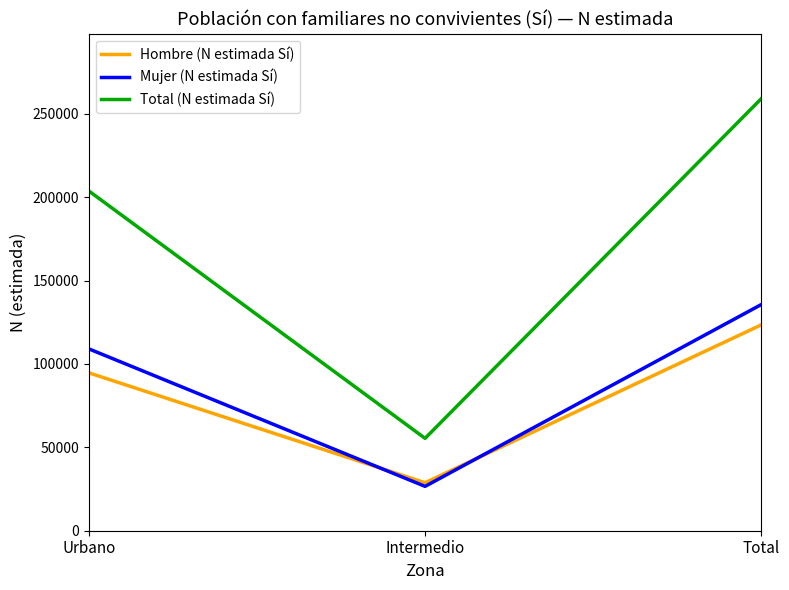

Which series has the largest total across all categories?

Total (N estimada Sí)